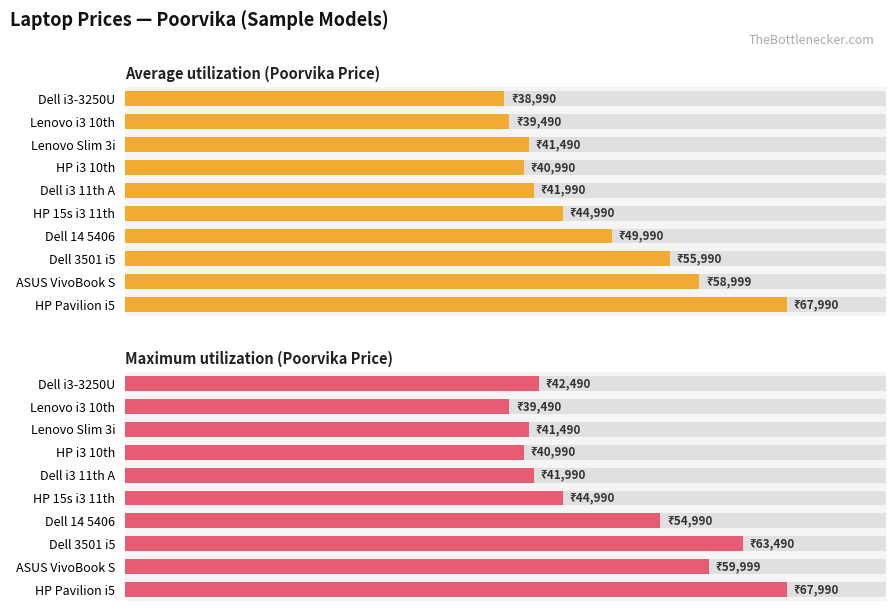

Which series has the widest spread of values?

Average utilization